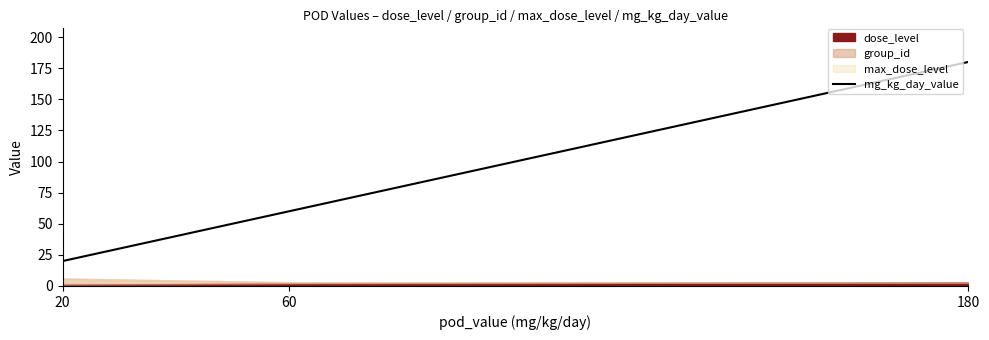

Where does the data first go above 60?

180